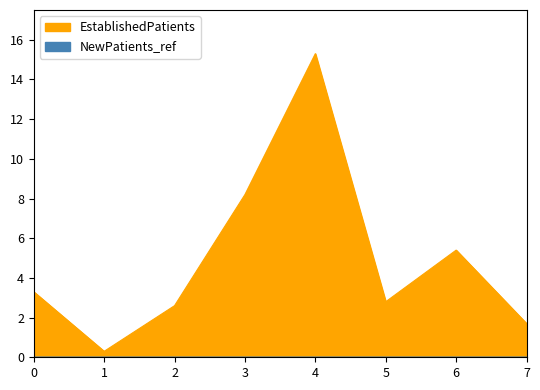

What is the value of the 1st point from the left?

3.3